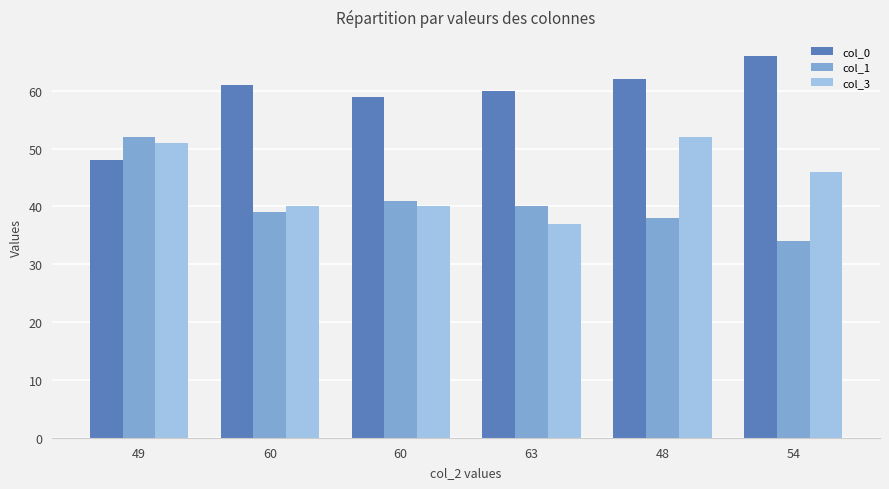

What are all the series names shown in the legend?

col_0, col_1, col_3